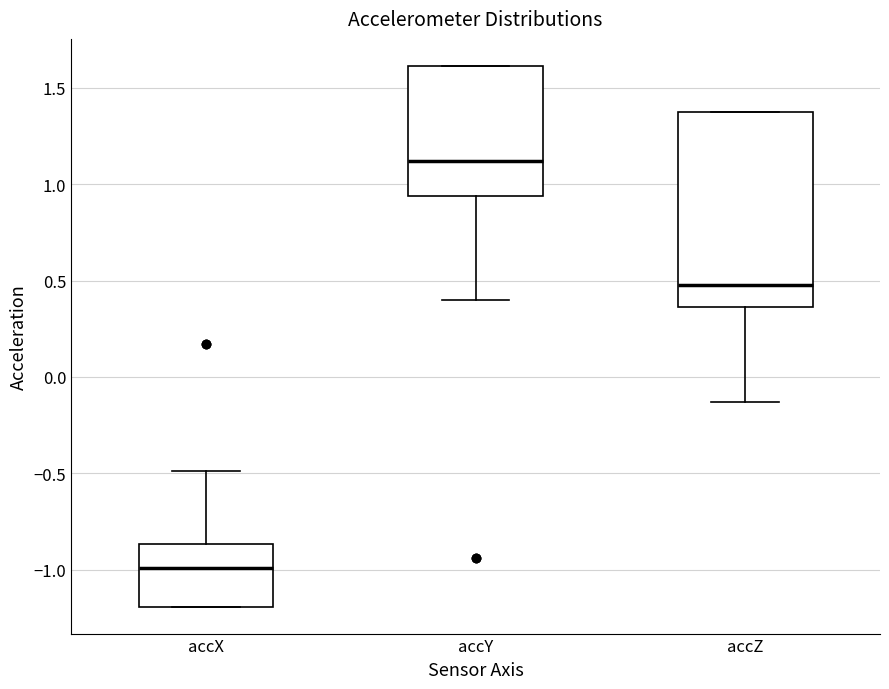

Reading left to right, transcribe this box plot: for each box, give where its median line is, the range the box spans, and where its two whiskers end, as read against the y-axis. The values are not printed on the chart, so give them approximately, as read against the axis.

accX: median -1.00, box -1.20 to -0.85, whiskers -1.20 to -0.50
accY: median 1.10, box 0.95 to 1.60, whiskers 0.40 to 1.60
accZ: median 0.50, box 0.35 to 1.40, whiskers -0.15 to 1.40